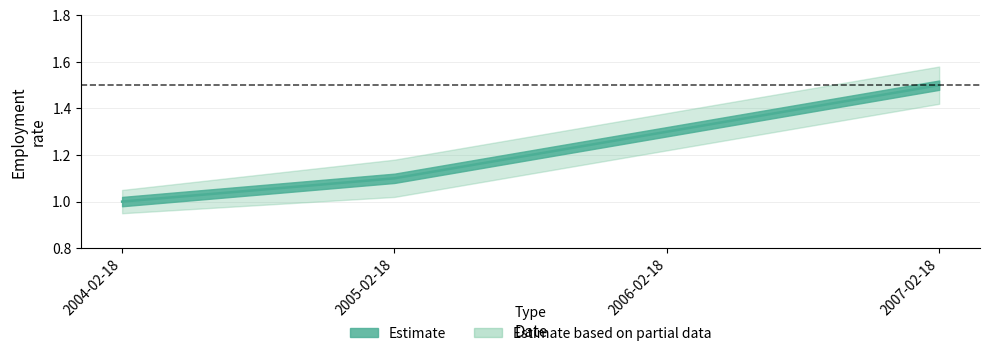

Where is the data nearest to the value 1?

2004-02-18